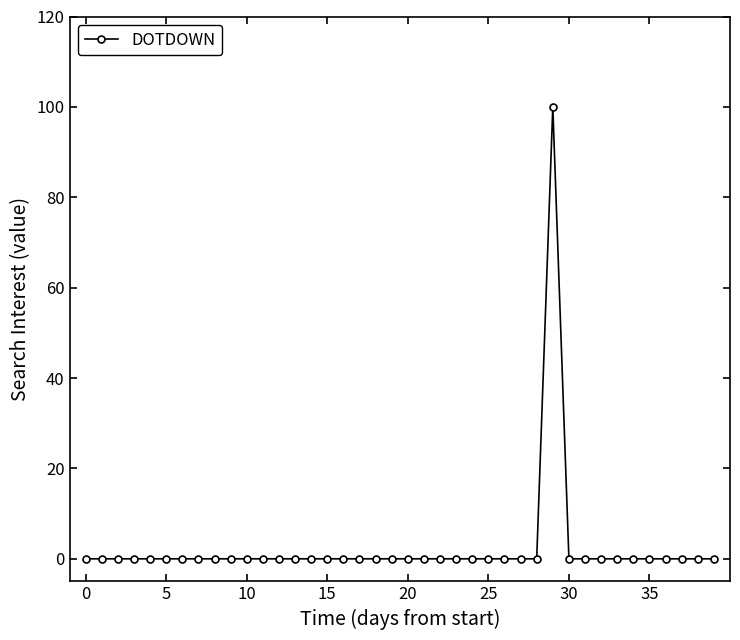

What is the maximum value shown in the chart?

100